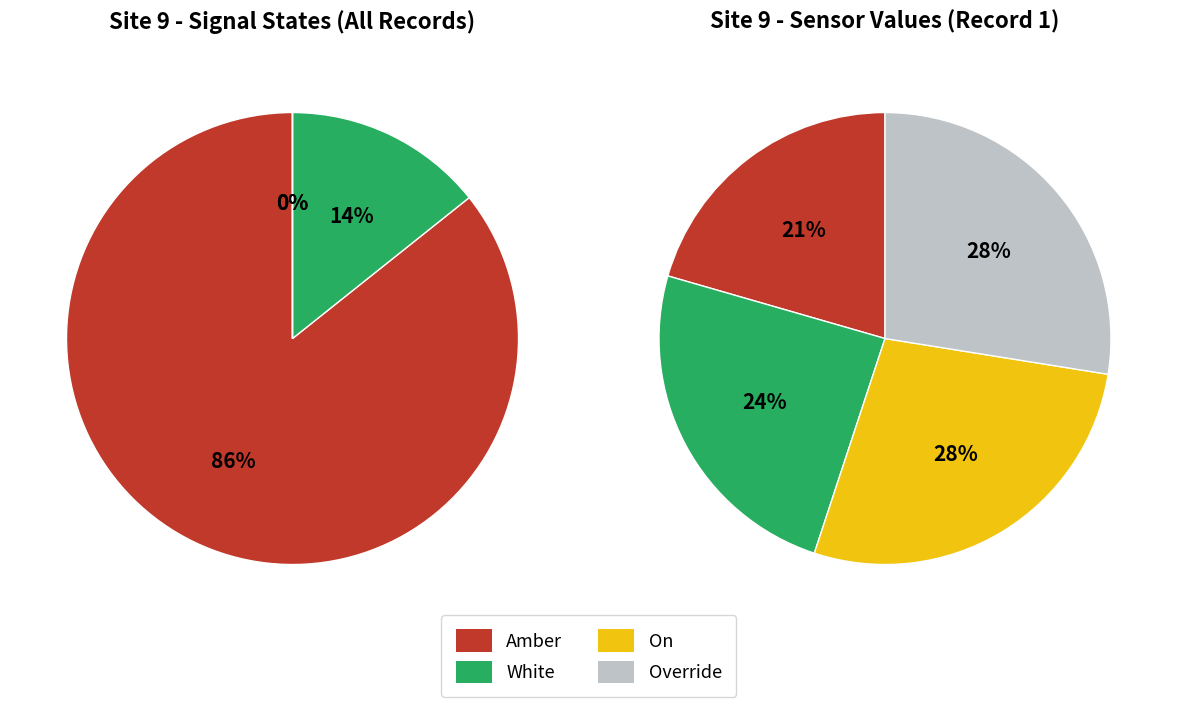

How many slices are in this pie chart?

6